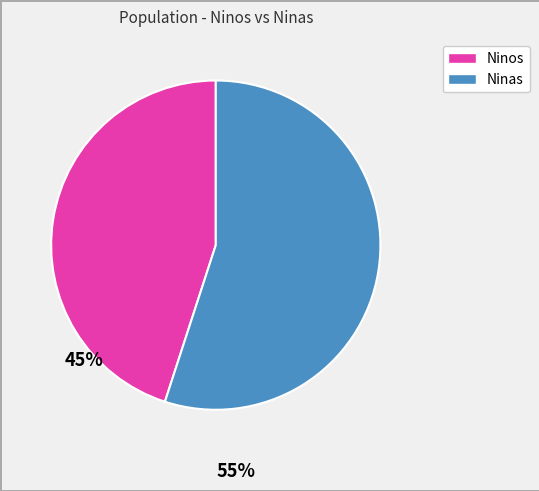

Is there any slice that represents more than half of the pie?

Yes